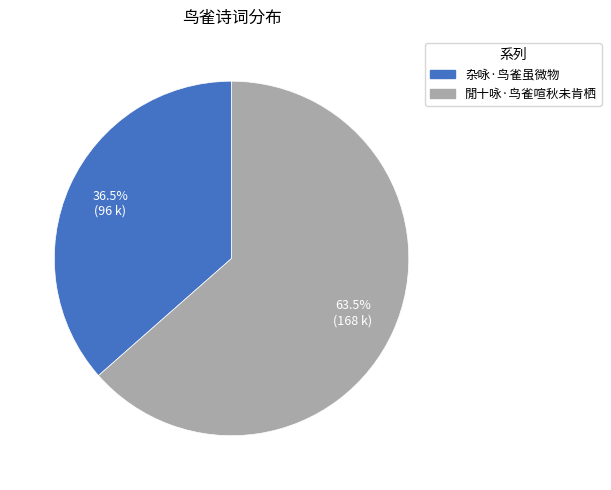

How many segments does this pie chart have?

2